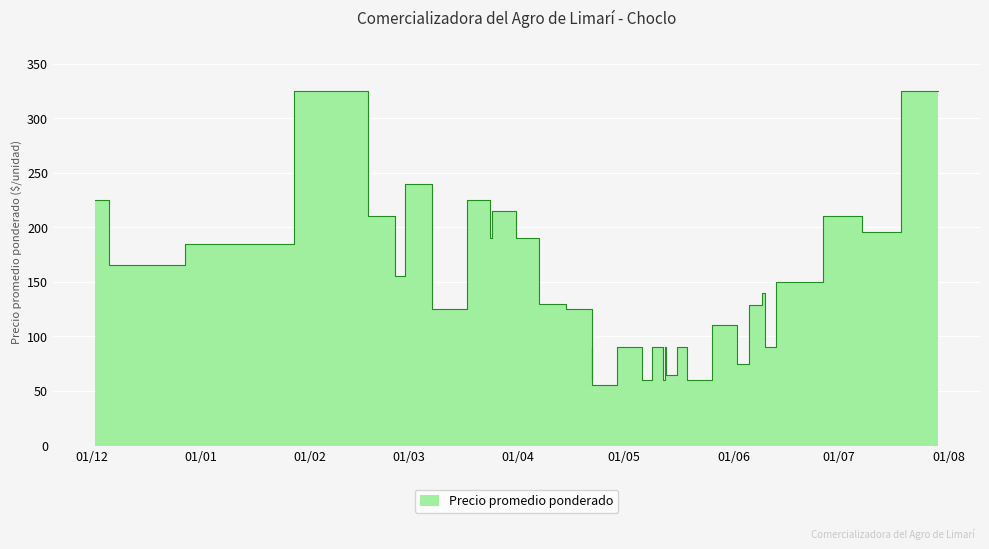

How many points are lower than both their immediate neighbors (excluding endpoints)?

13